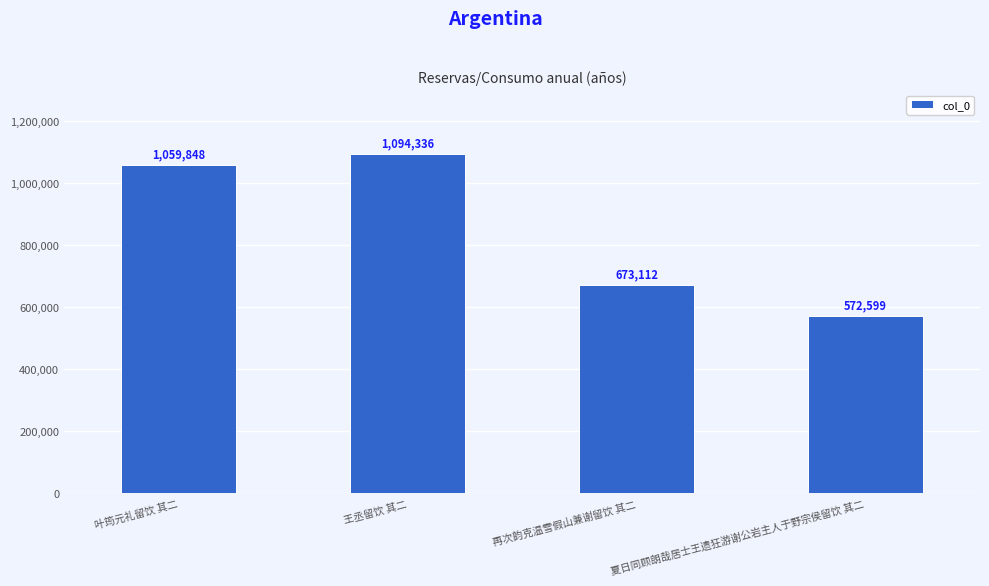

What is the average value?

849974